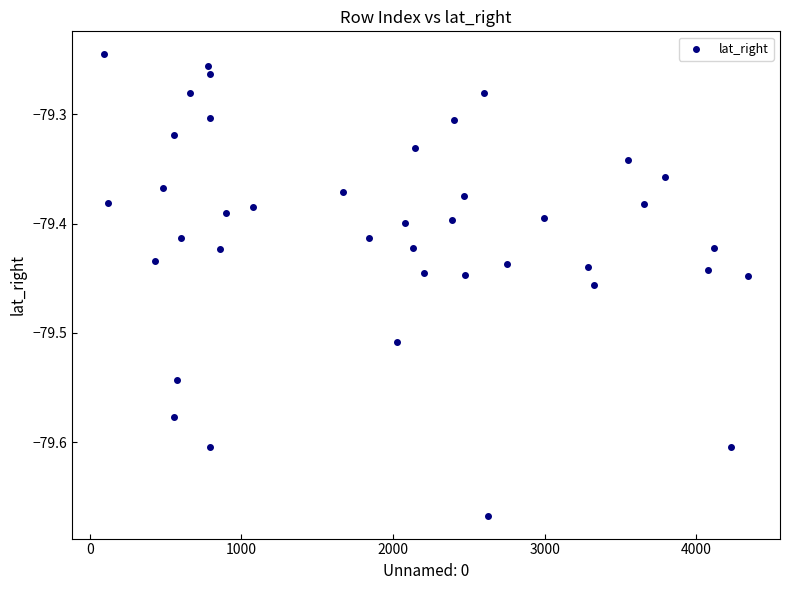

What is the range of Y values (max minus min)?

0.4